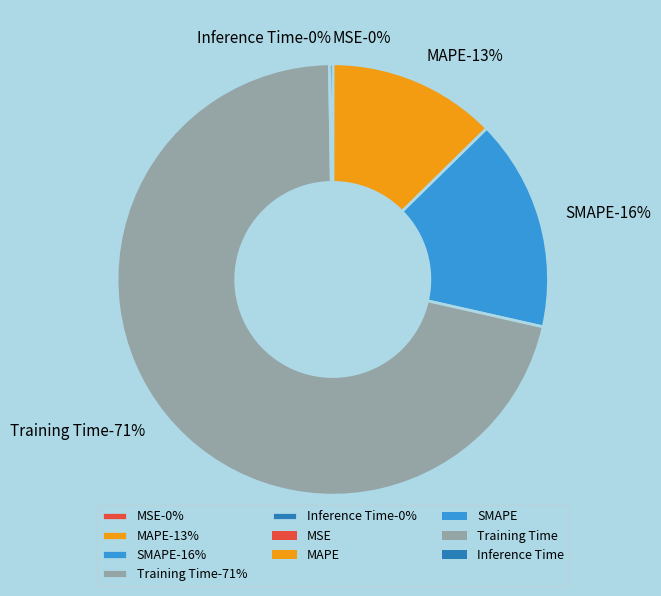

Which category has the biggest portion of the pie?

Training Time